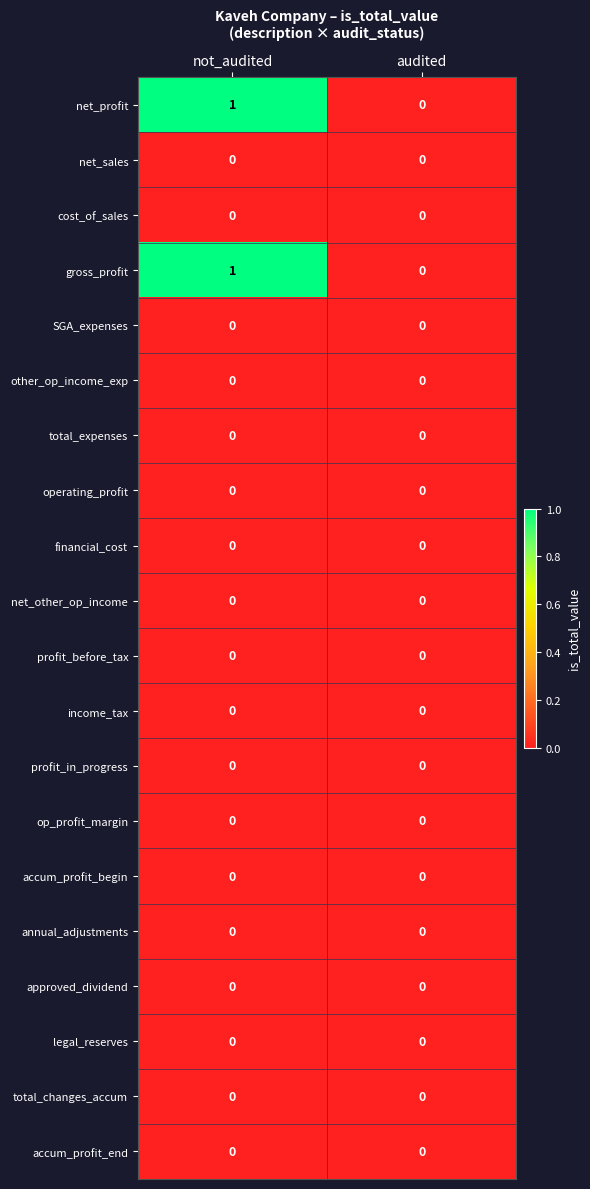

Which category has the highest value across all series?

not_audited